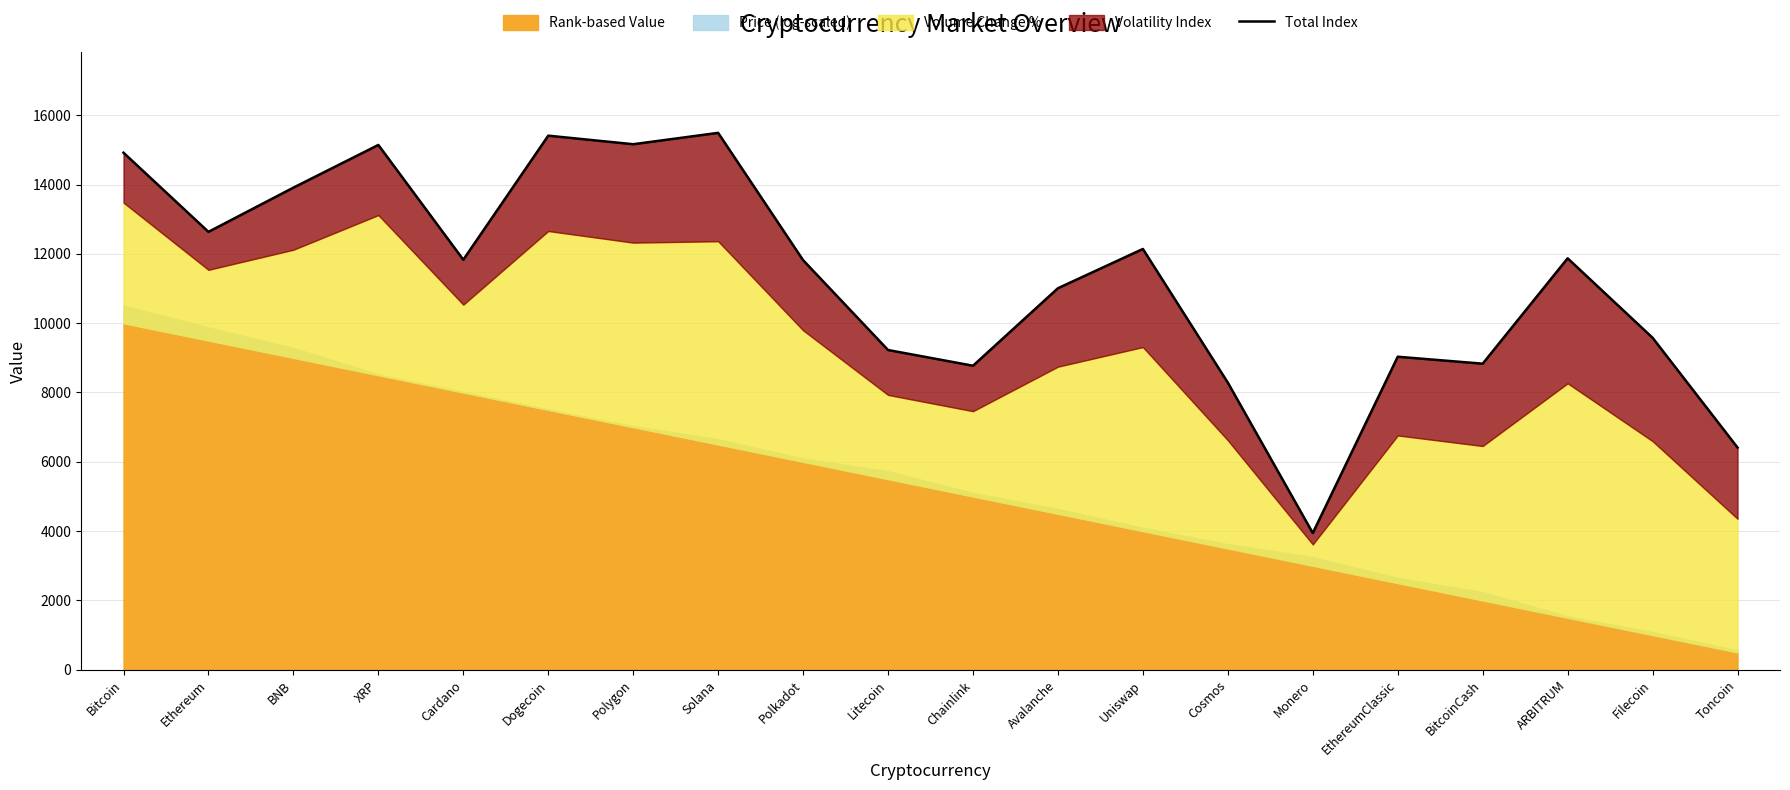

The value at Solana is 15493. True or false?

True